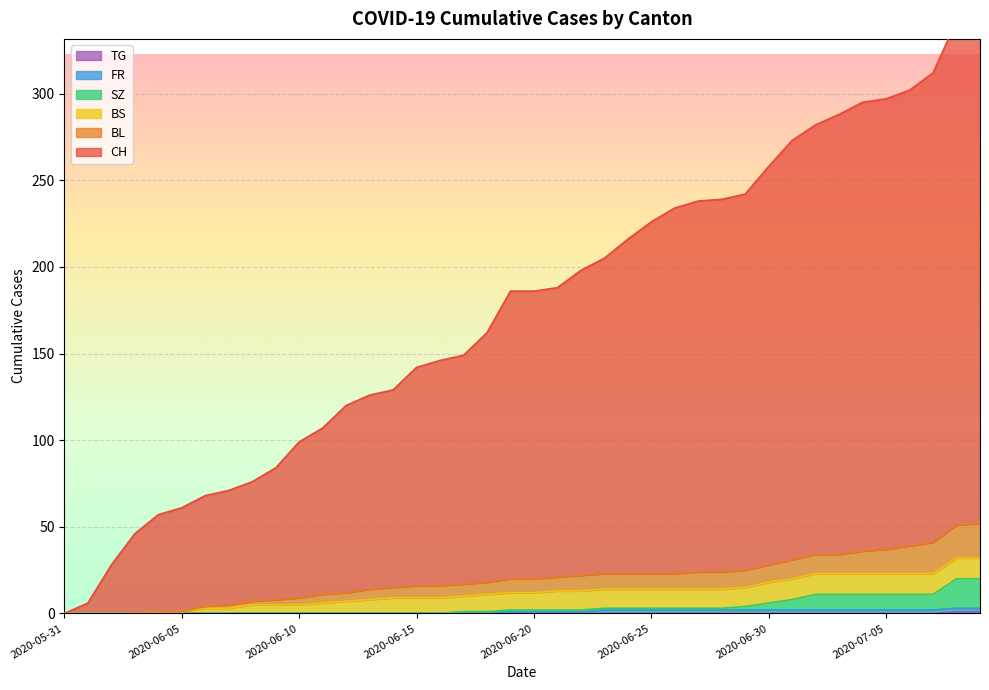

At how many categories does at least one series exceed 7?

38